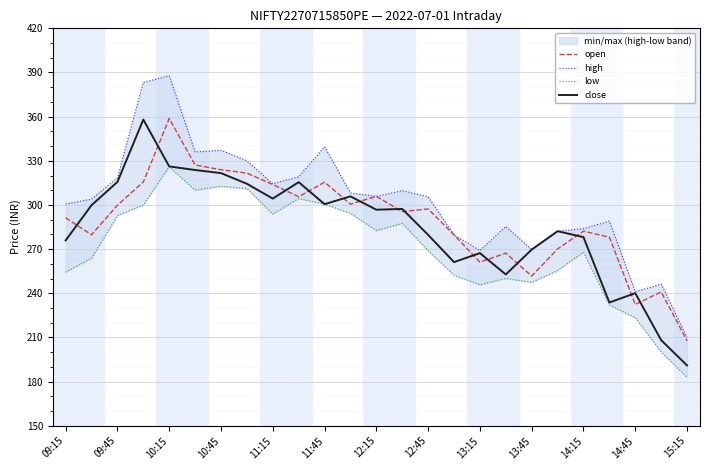

Where is low nearest to the value 254?

09:15